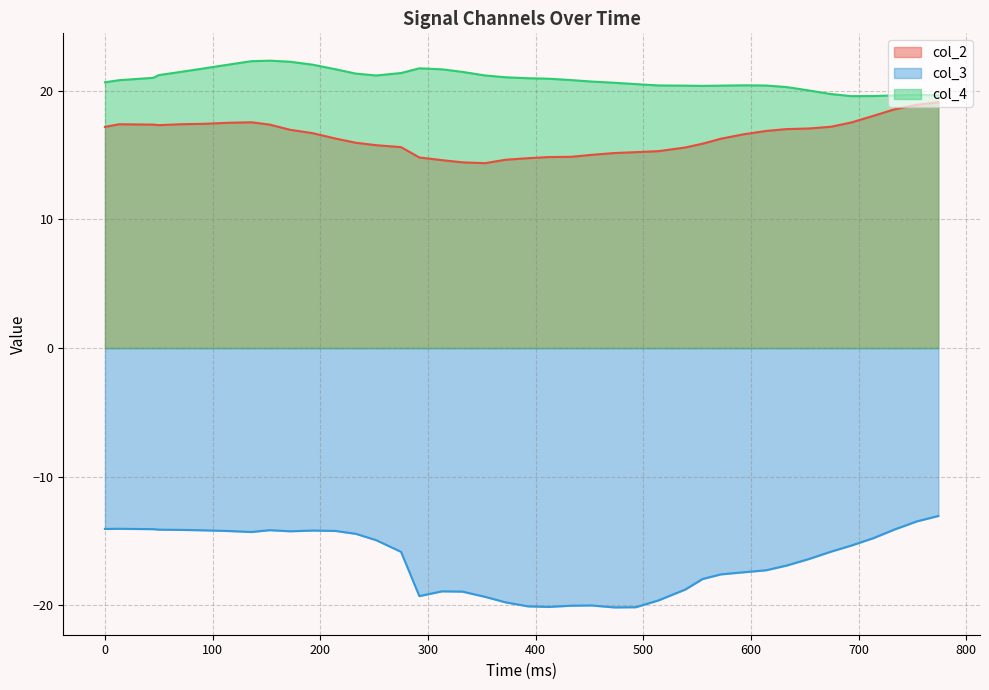

What is the average value of the col_2 line series?

16.4